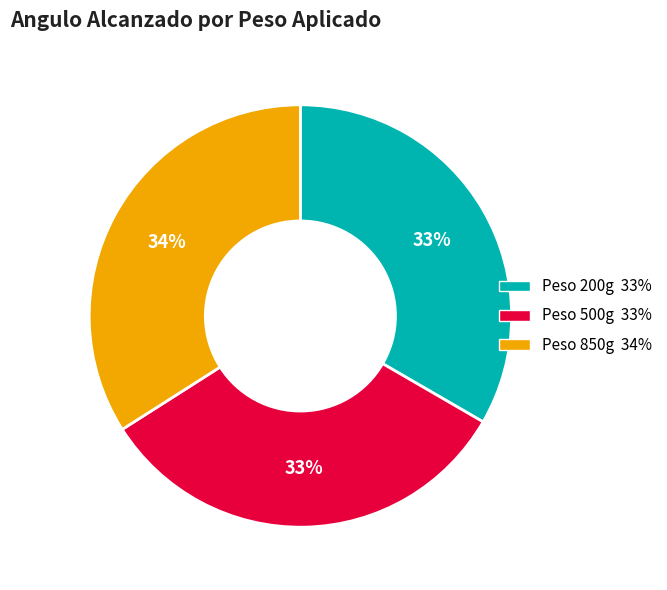

Does any single category account for the majority?

No